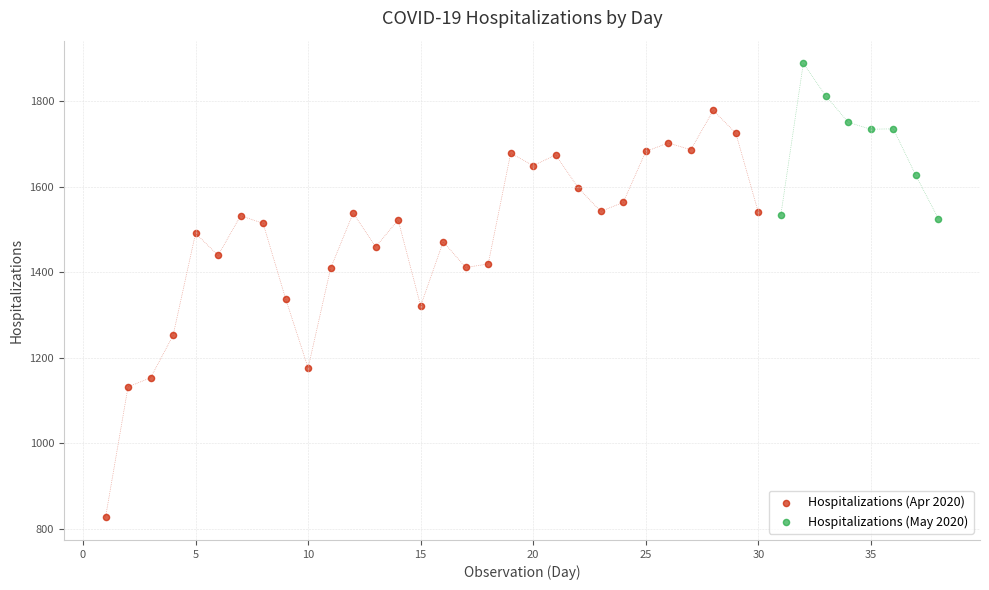

What are all the series names shown in the legend?

Hospitalizations (Apr 2020), Hospitalizations (May 2020)